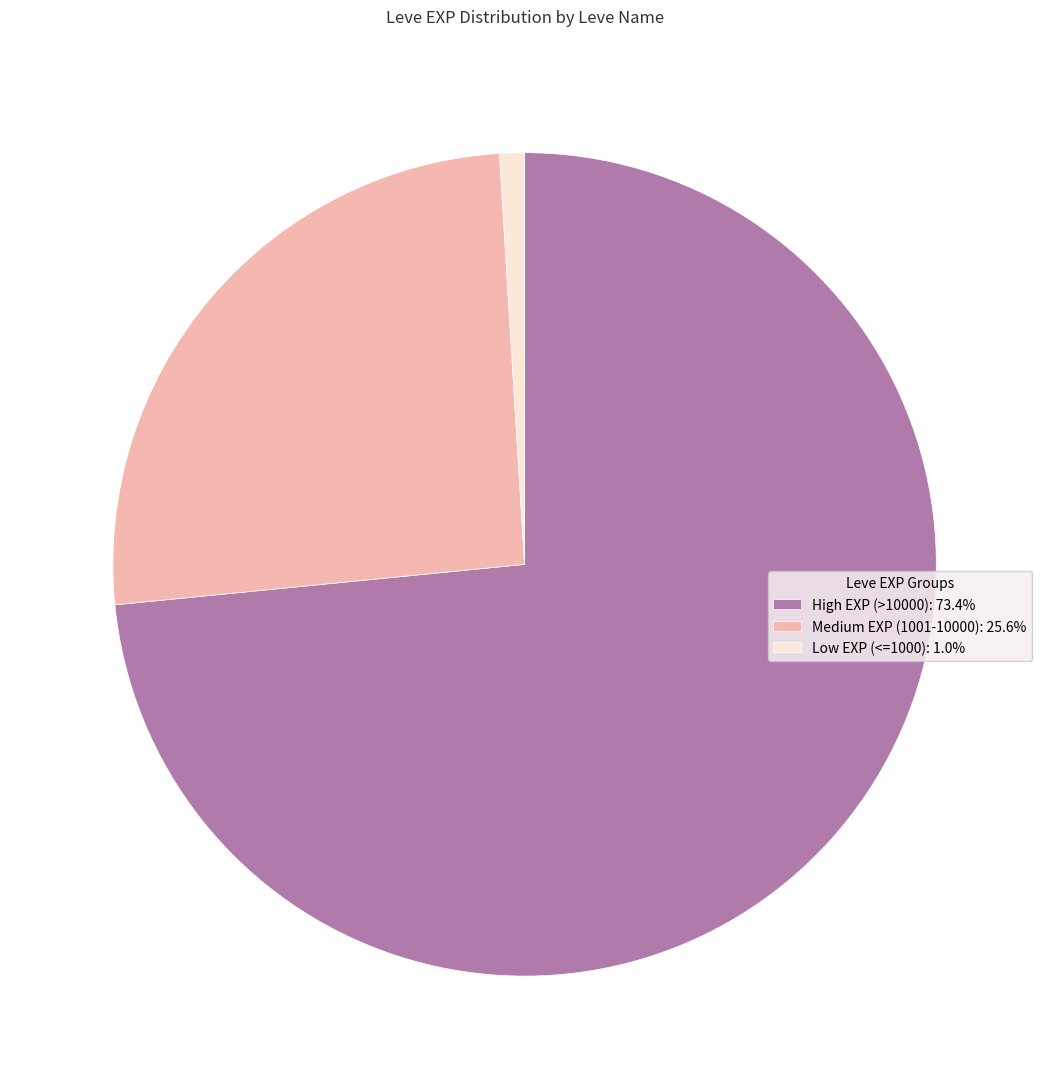

Do High EXP (>10000): 73.4% and Medium EXP (1001-10000): 25.6% together represent more than half of the pie?

Yes